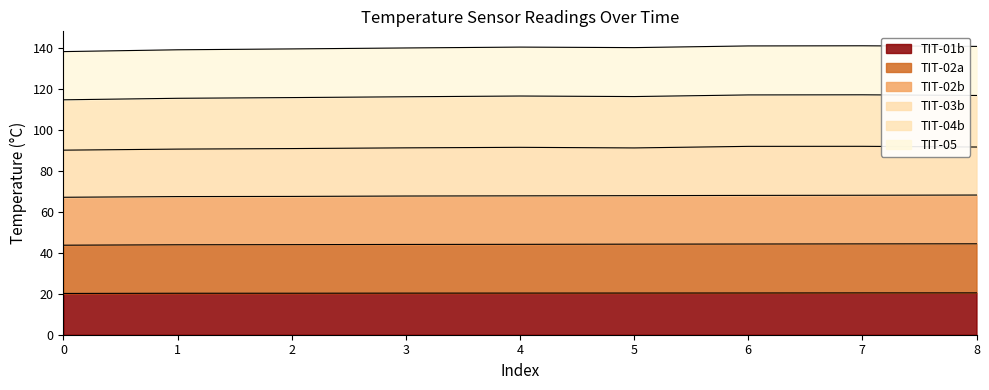

What are all the series names shown in the legend?

TIT-01b, TIT-02a, TIT-02b, TIT-03b, TIT-04b, TIT-05